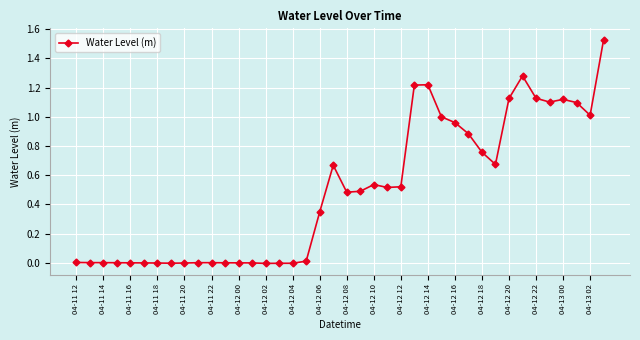

Count the number of categories in the chart.

40